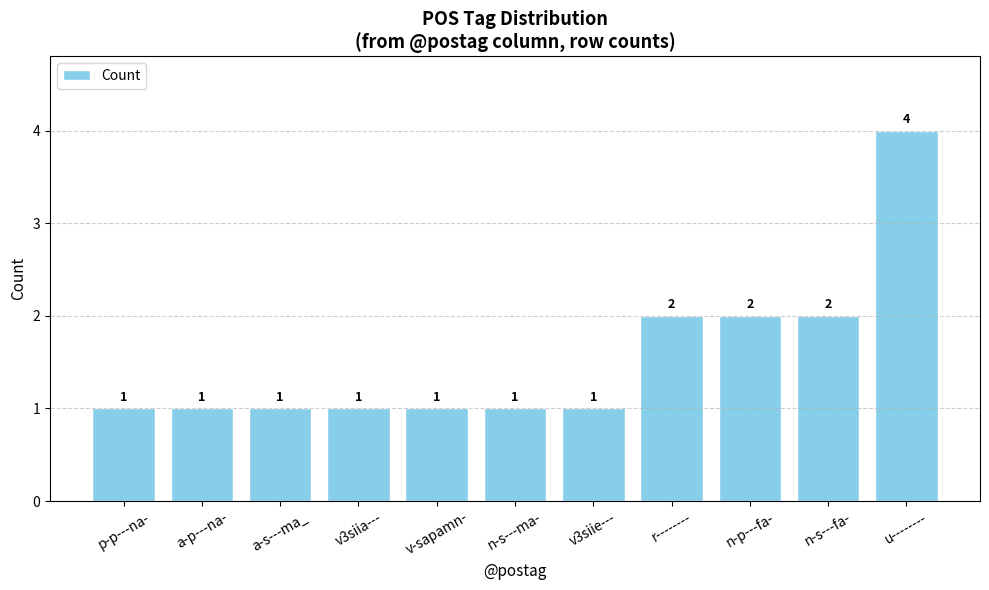

What position from the right is v-sapamn-?

7